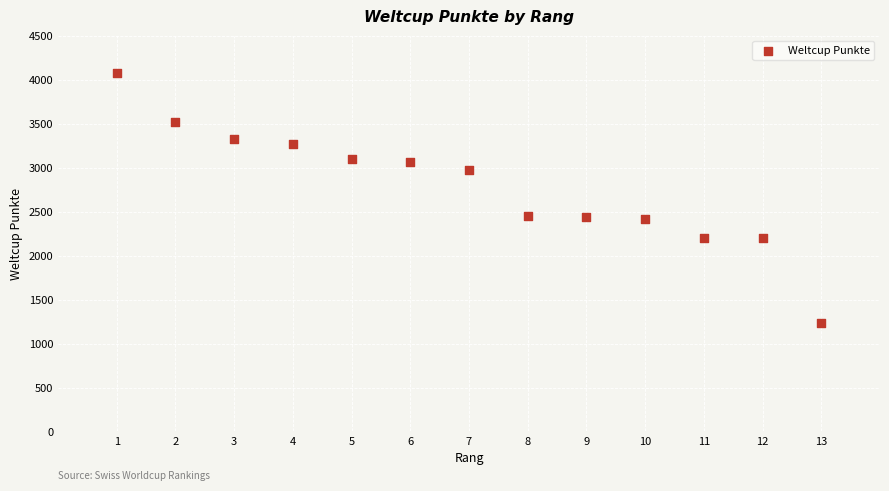

What is the range of Y values (max minus min)?

2845